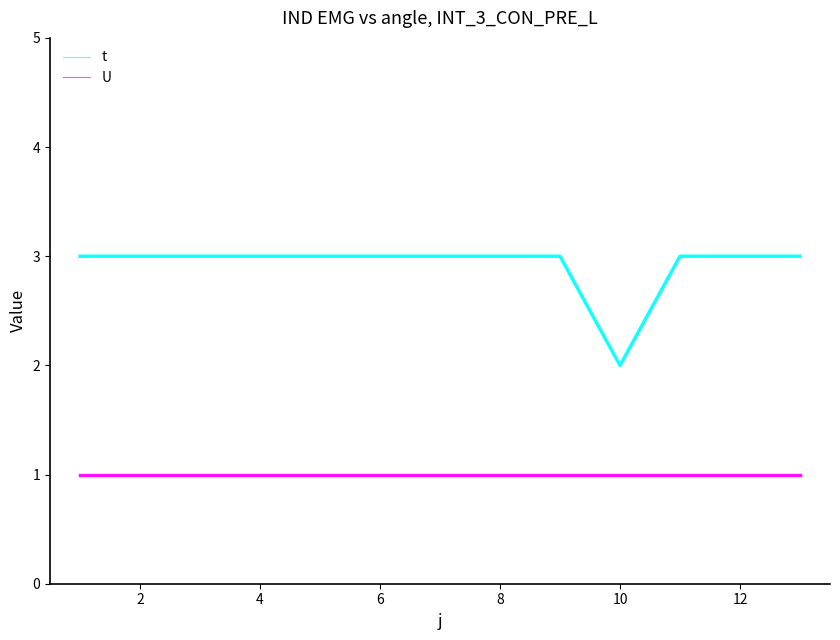

Rank the series by their maximum value, from lowest to highest.

U, t